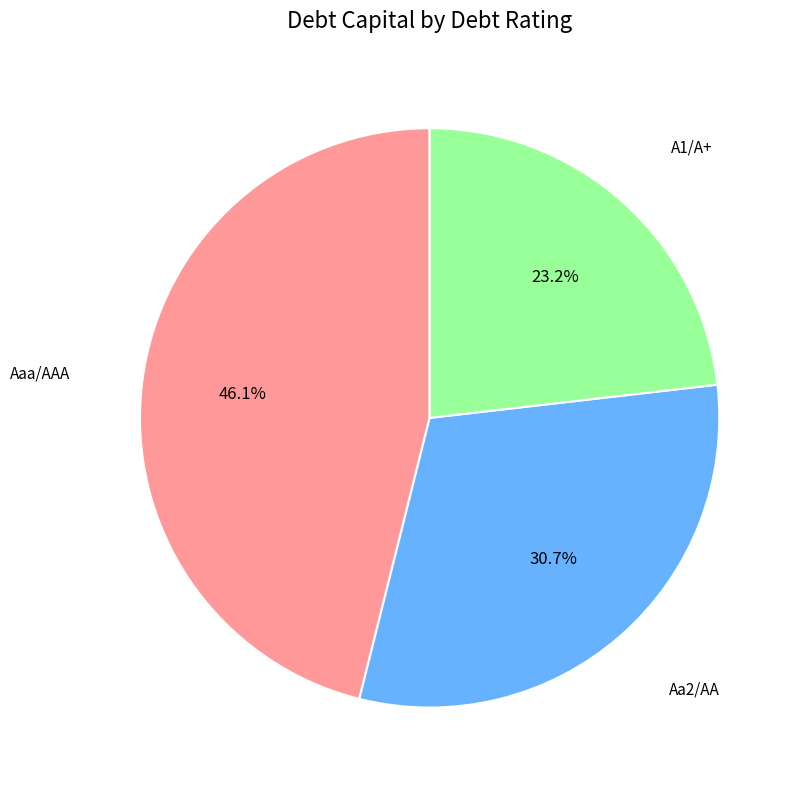

Is there a majority slice in this chart?

No